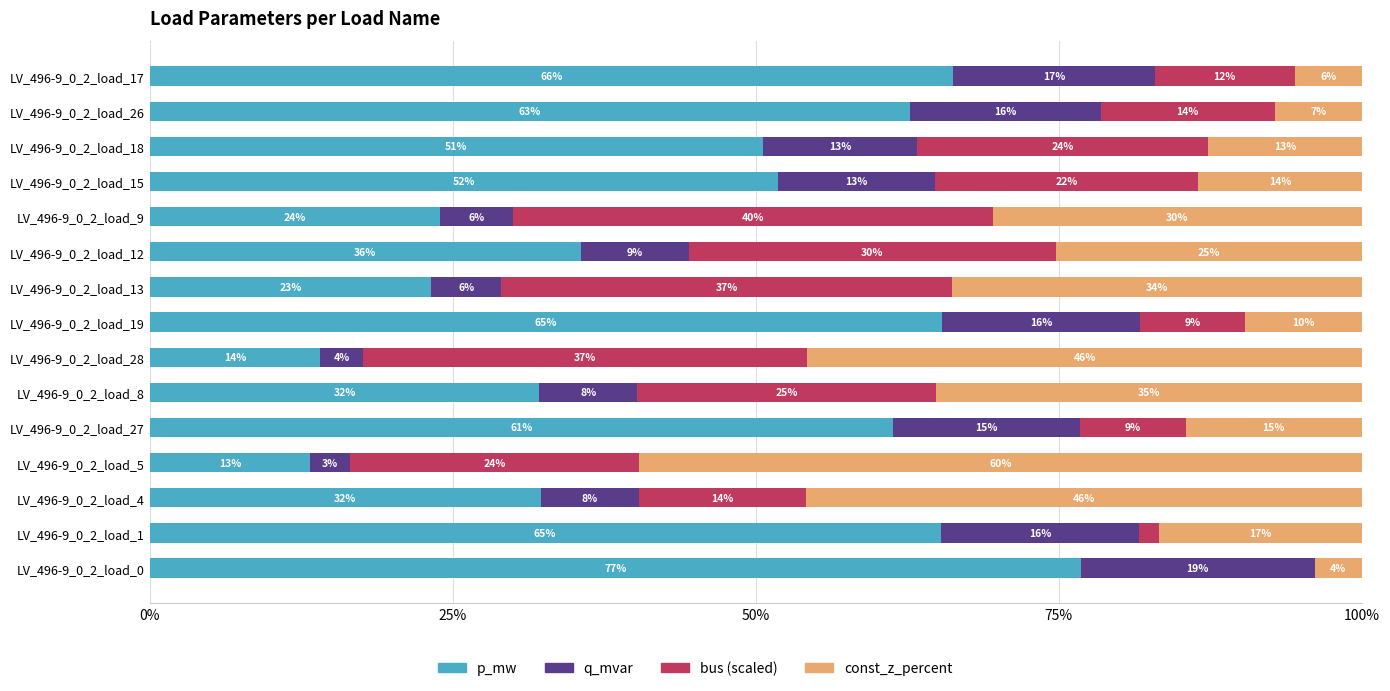

List the series in order of their peak value, highest first.

p_mw, const_z_percent, bus (scaled), q_mvar